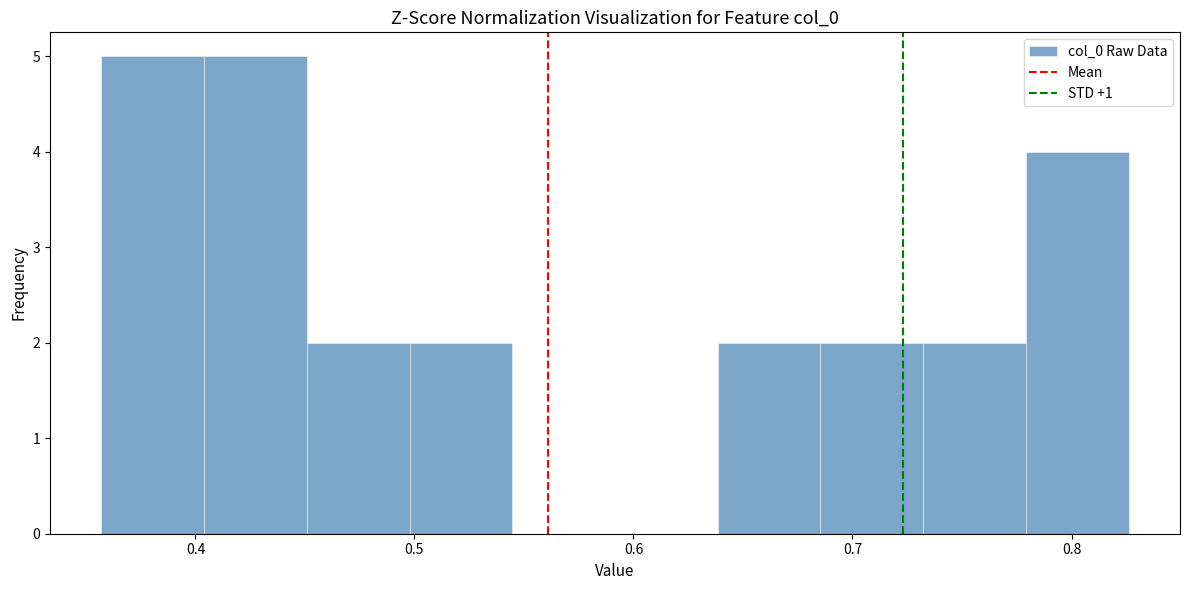

Reading left to right, list every bar in this chart as the range it spans on the x-axis followed by its height. Neither the bar edges nor the heights are printed on the chart, so give them approximately, as read against the axes.

0.36 to 0.40: 5
0.40 to 0.45: 5
0.45 to 0.50: 2
0.50 to 0.54: 2
0.54 to 0.59: 0
0.59 to 0.64: 0
0.64 to 0.69: 2
0.69 to 0.73: 2
0.73 to 0.78: 2
0.78 to 0.83: 4